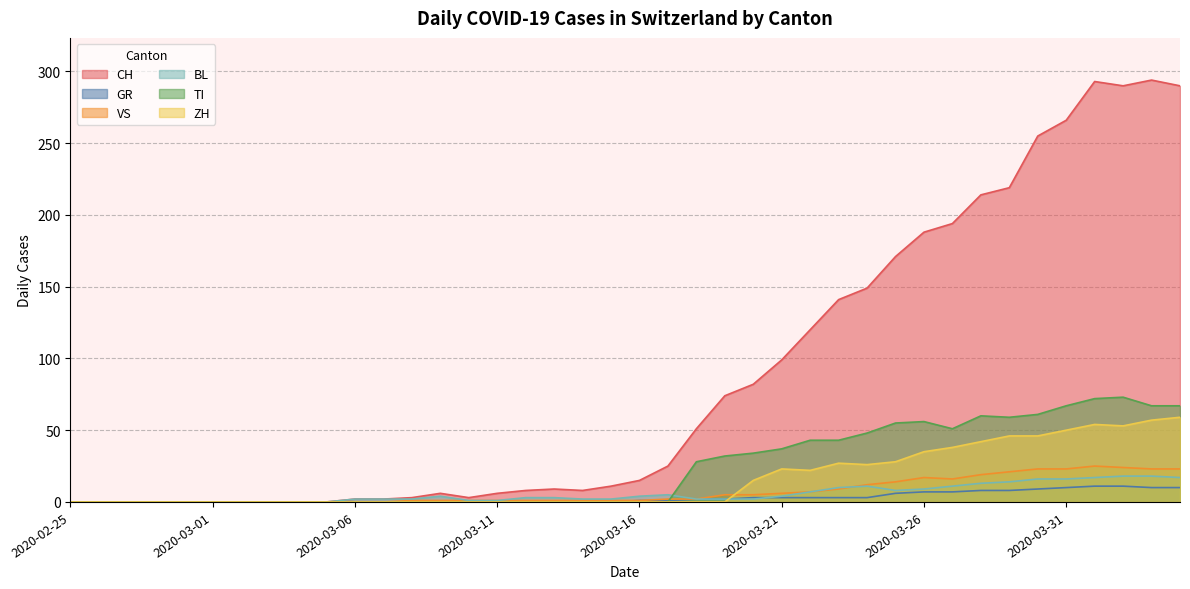

How many times do GR and ZH cross each other?

1